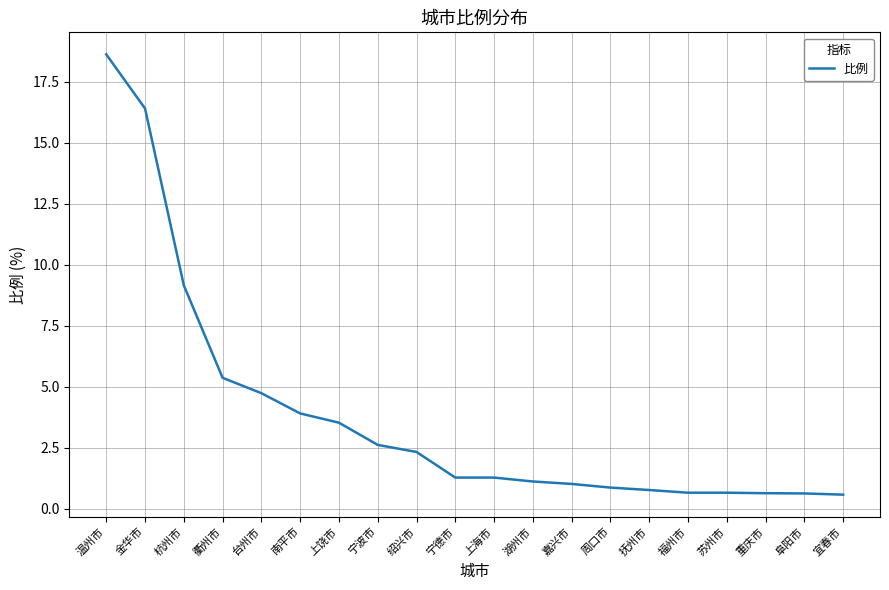

What position from the left is 苏州市?

17